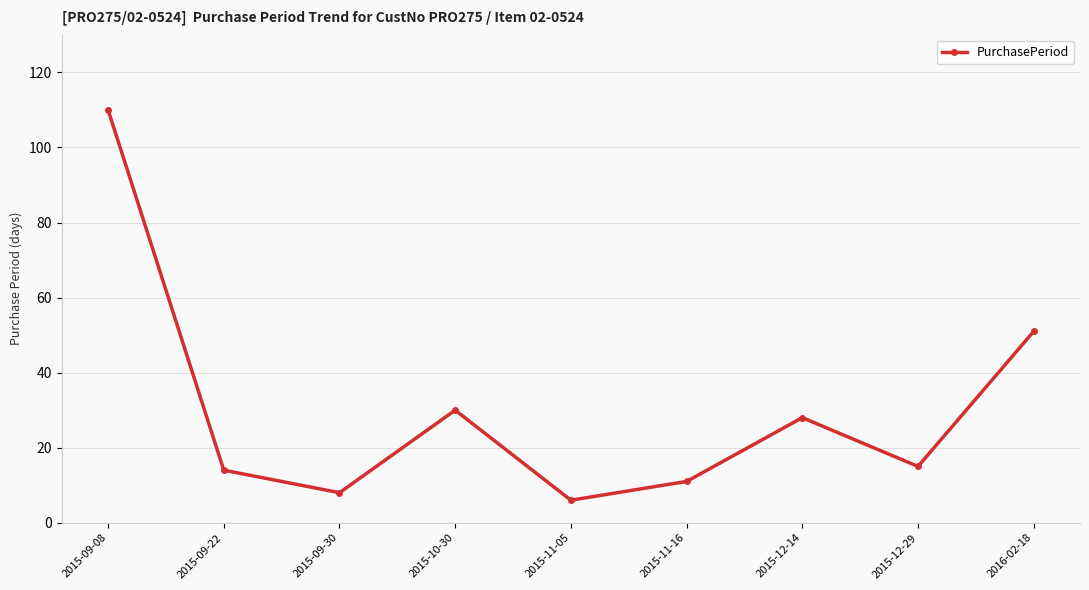

True or false: the data has more than 1 interior local peaks.

True